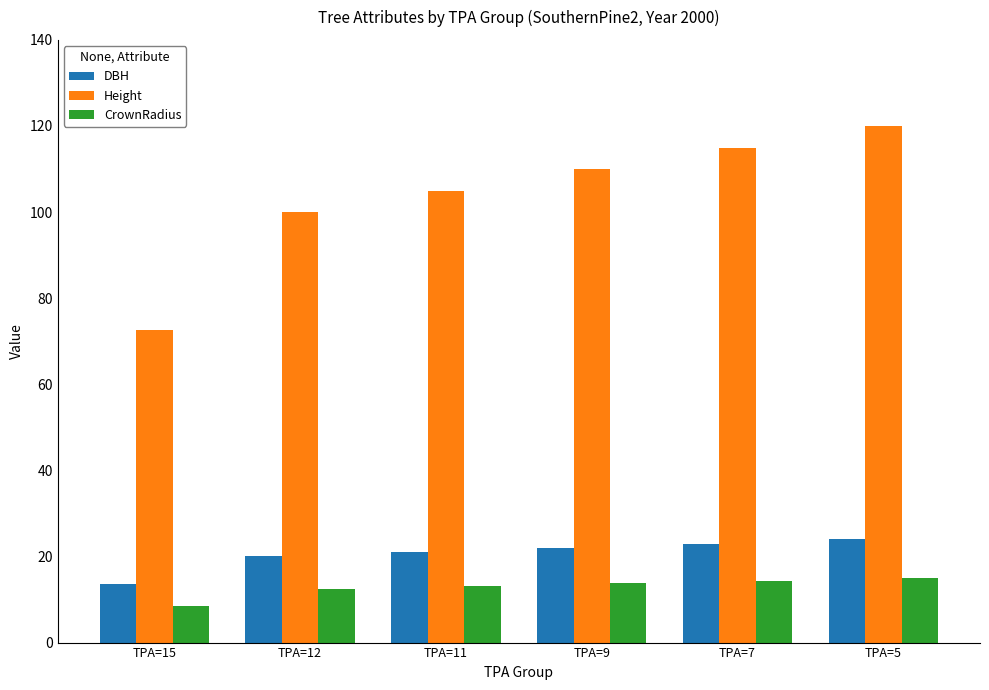

What is the value of the DBH bar at the 6th from the left?

24.0